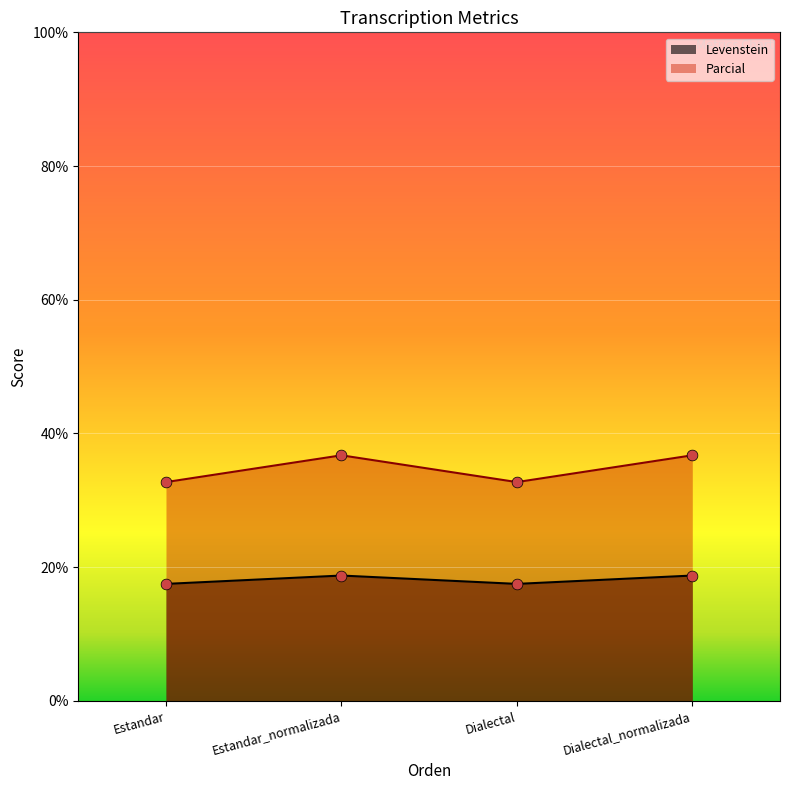

What is the total value across all series at Estandar_normalizada?

55.5